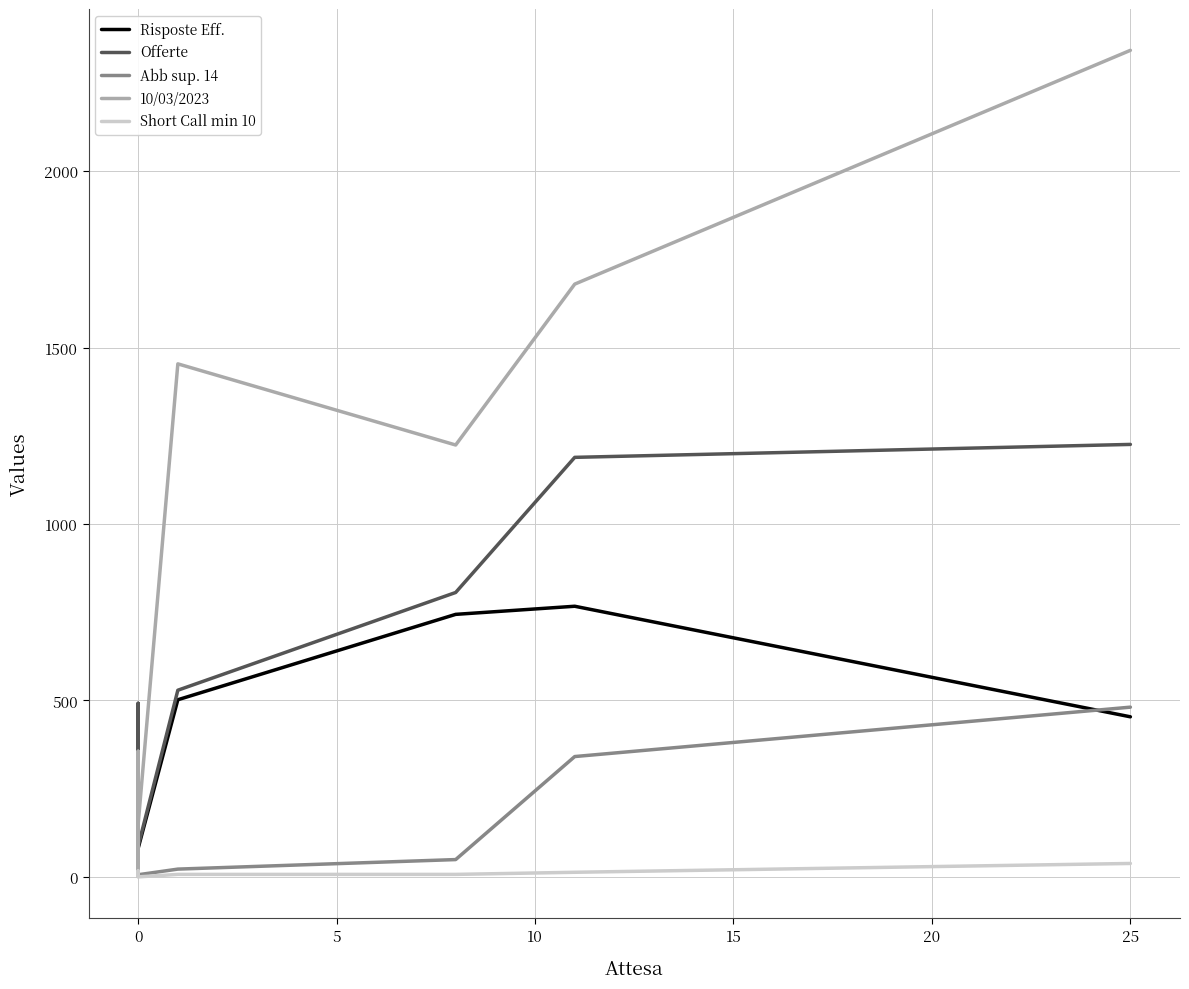

Does the chart have visible grid lines?

Yes